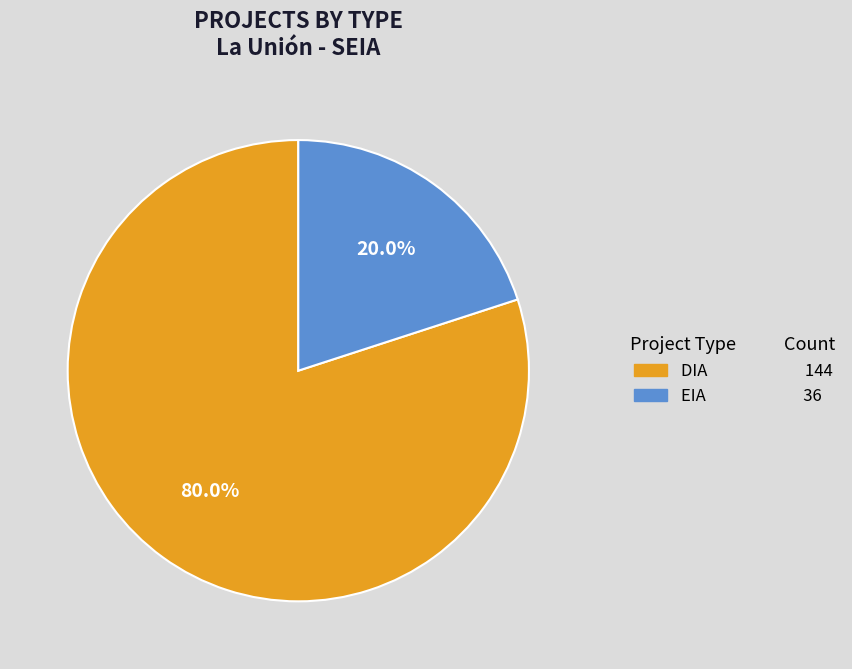

Which slice is the smallest?

EIA